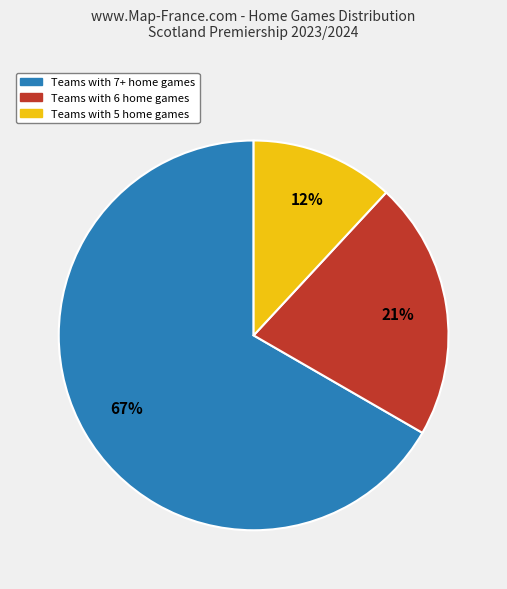

The Teams with 7+ home games slice represents 67% of the pie. True or false?

True